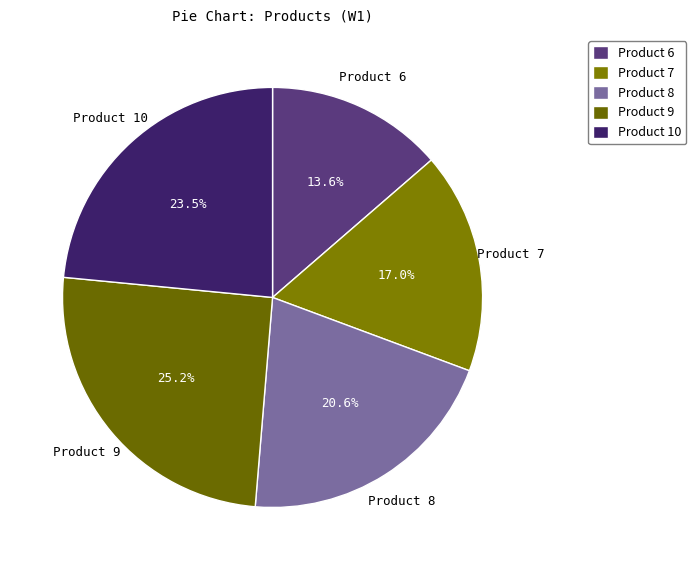

What is the largest slice in the pie chart?

Product 9